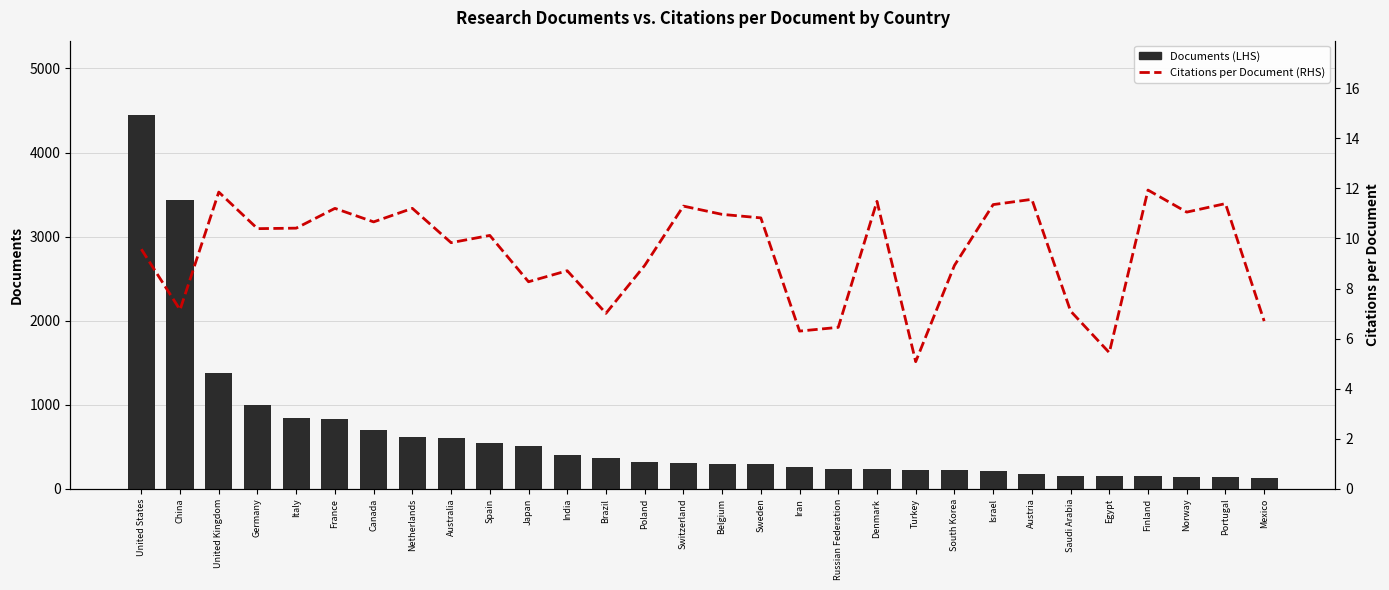

Are the bars horizontal?

No